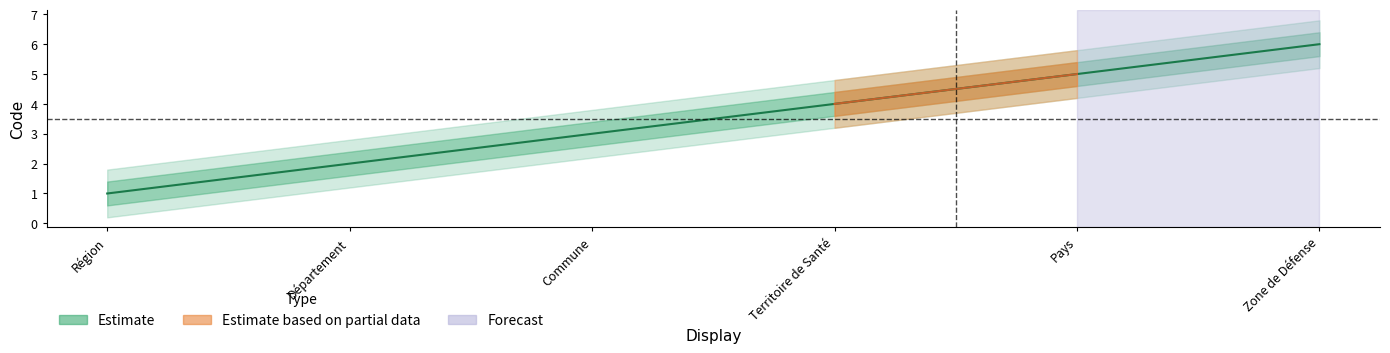

How many lines are shown in the chart?

1